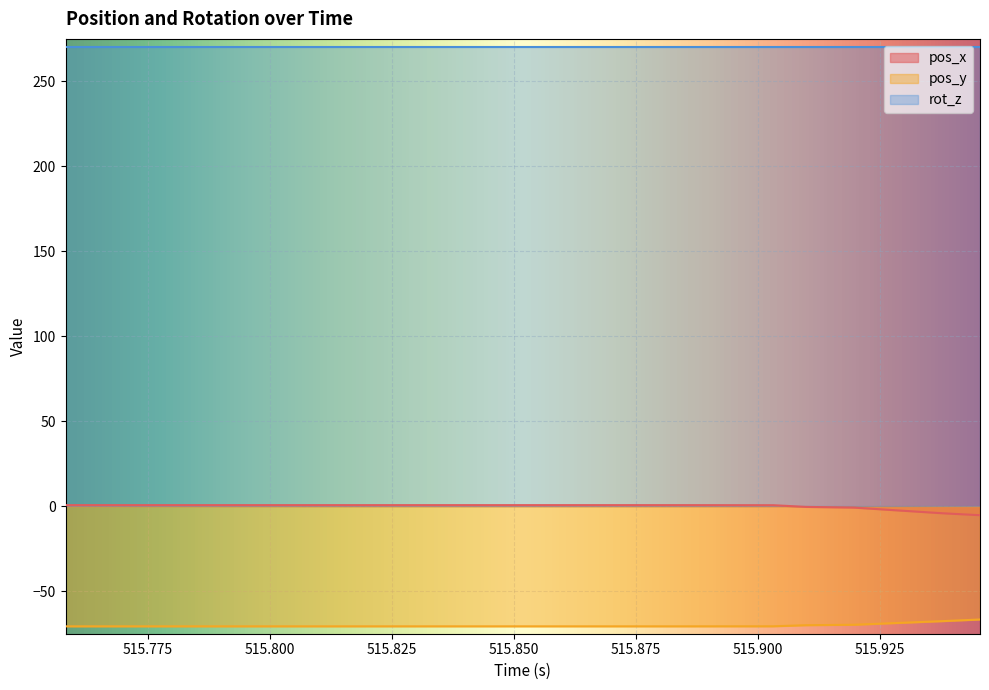

Rank the series by their average value, from lowest to highest.

pos_y, pos_x, rot_z